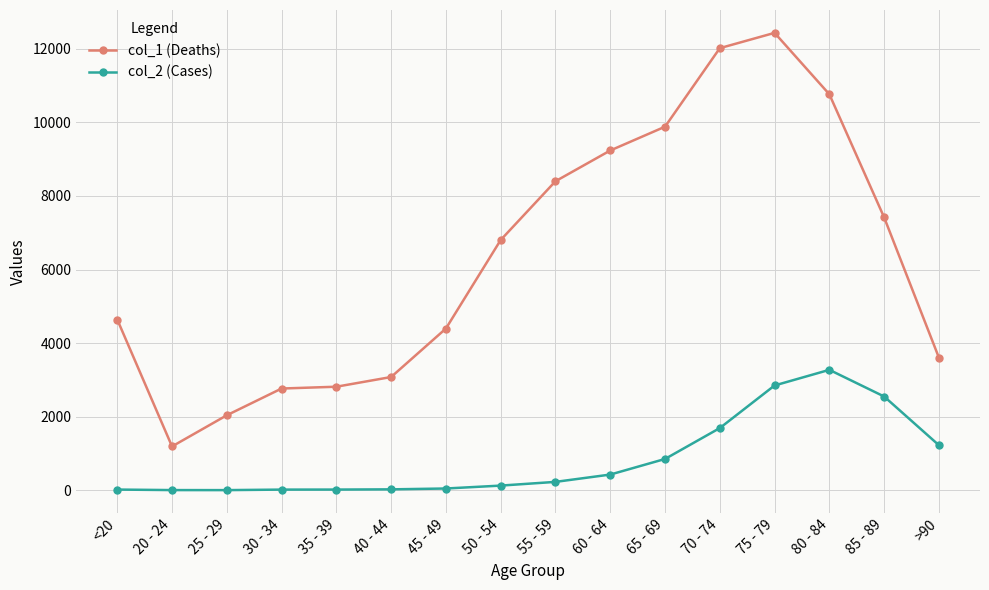

Which category has the highest value across all series?

75 - 79